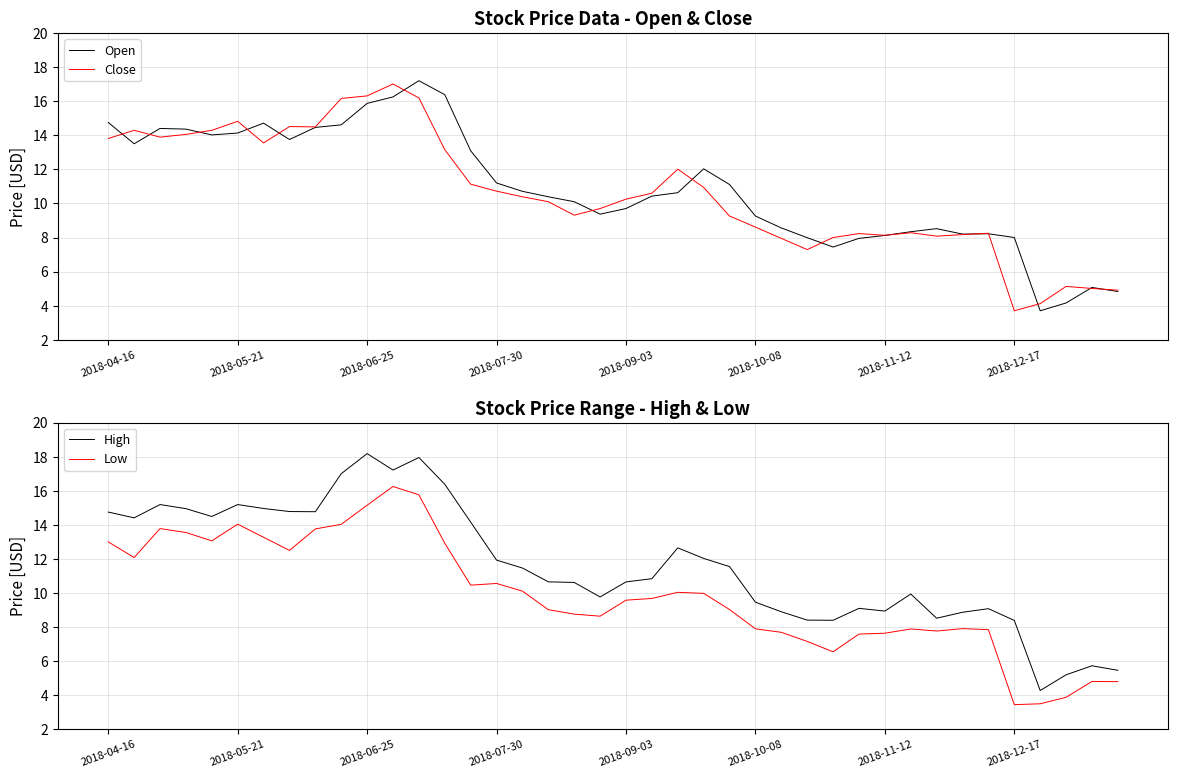

True or false: Close and High cross at least once.

False